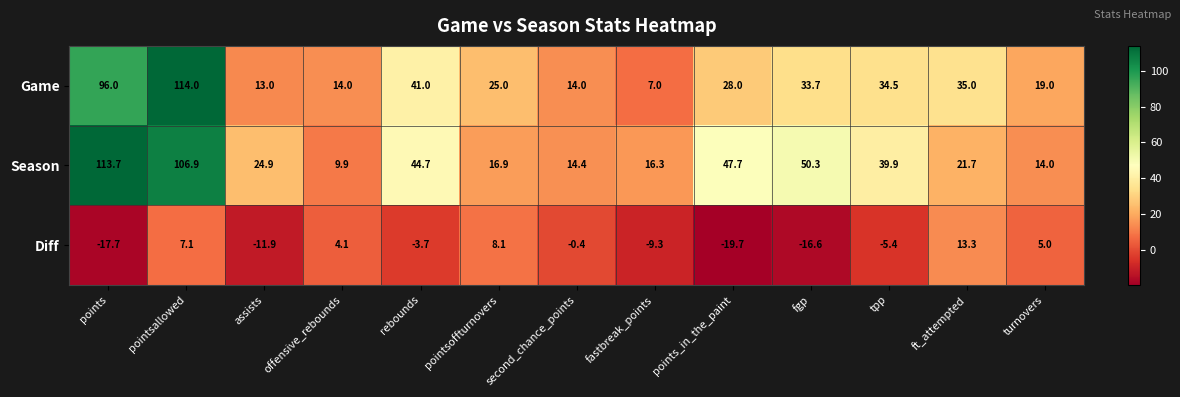

What is the approximate value of Game at offensive_rebounds?

14.0